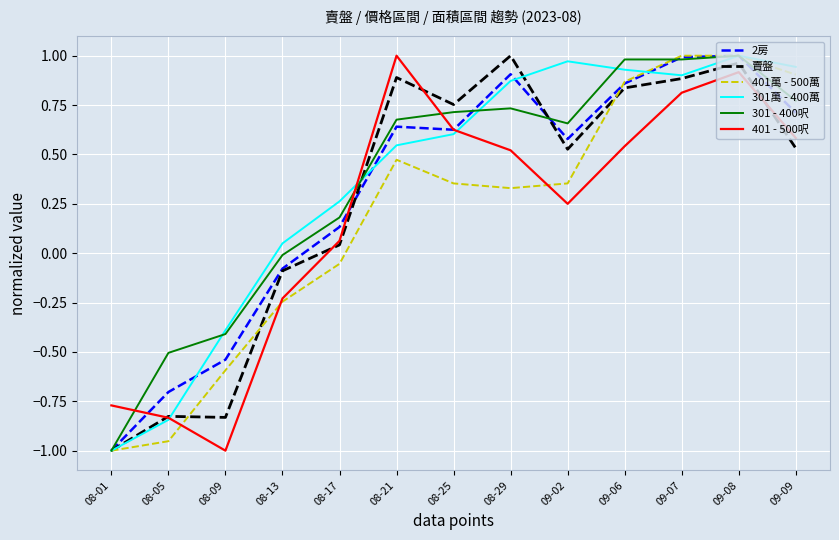

Which series changed the most between 08-05 and 08-29?

賣盤